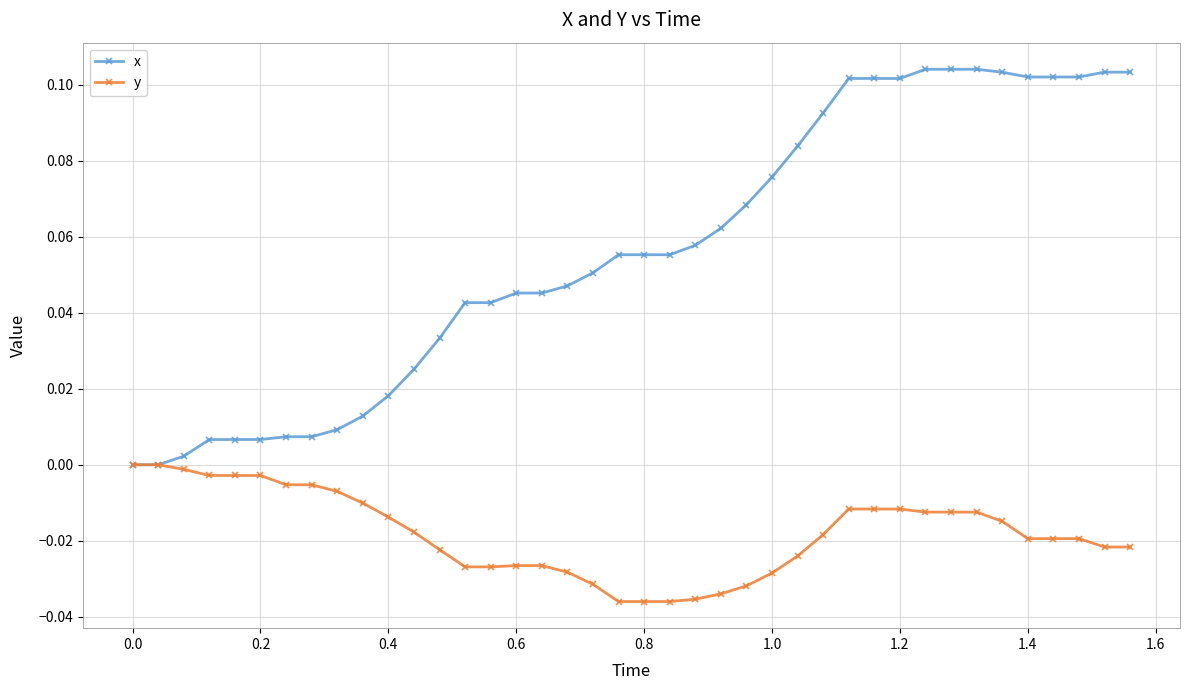

What is the sum of all y values?

-0.7